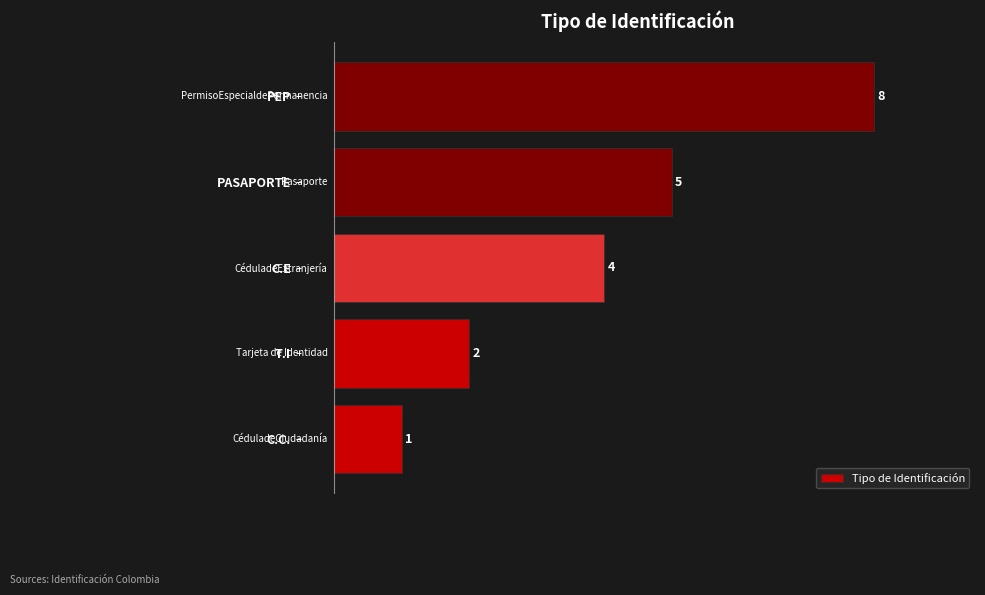

Does the chart contain any negative values?

No